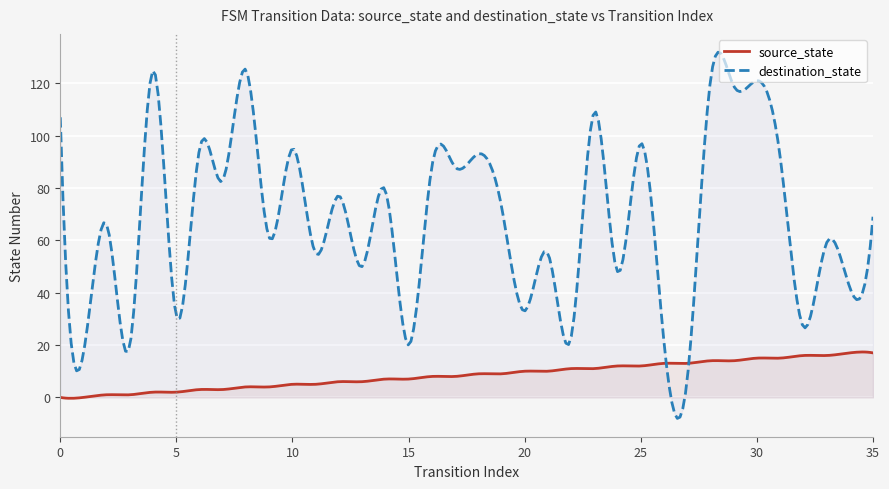

What is the total value across all series at 0?

107.0